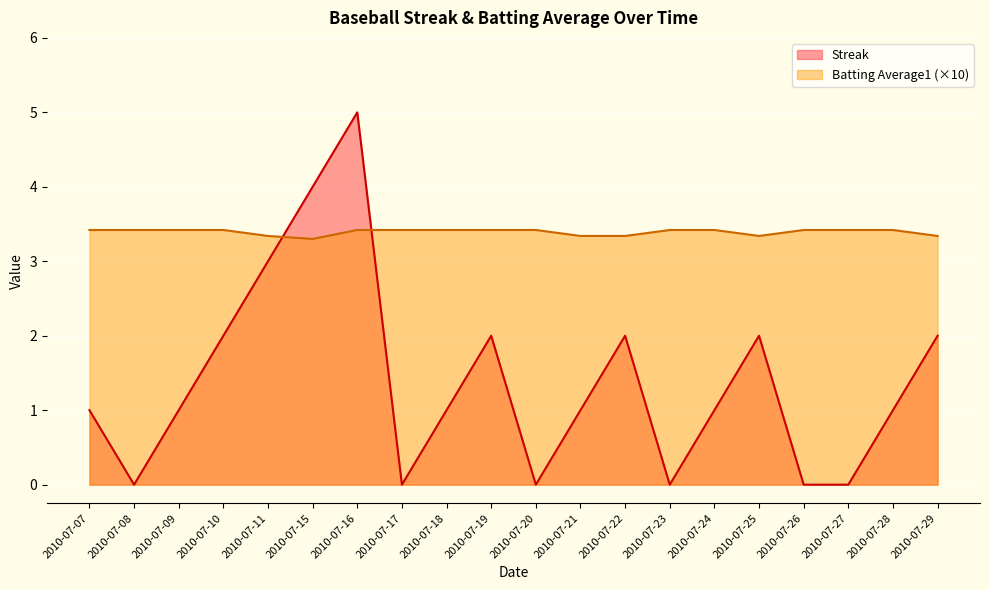

Between 2010-07-17 and 2010-07-22, which series saw the biggest shift?

Streak